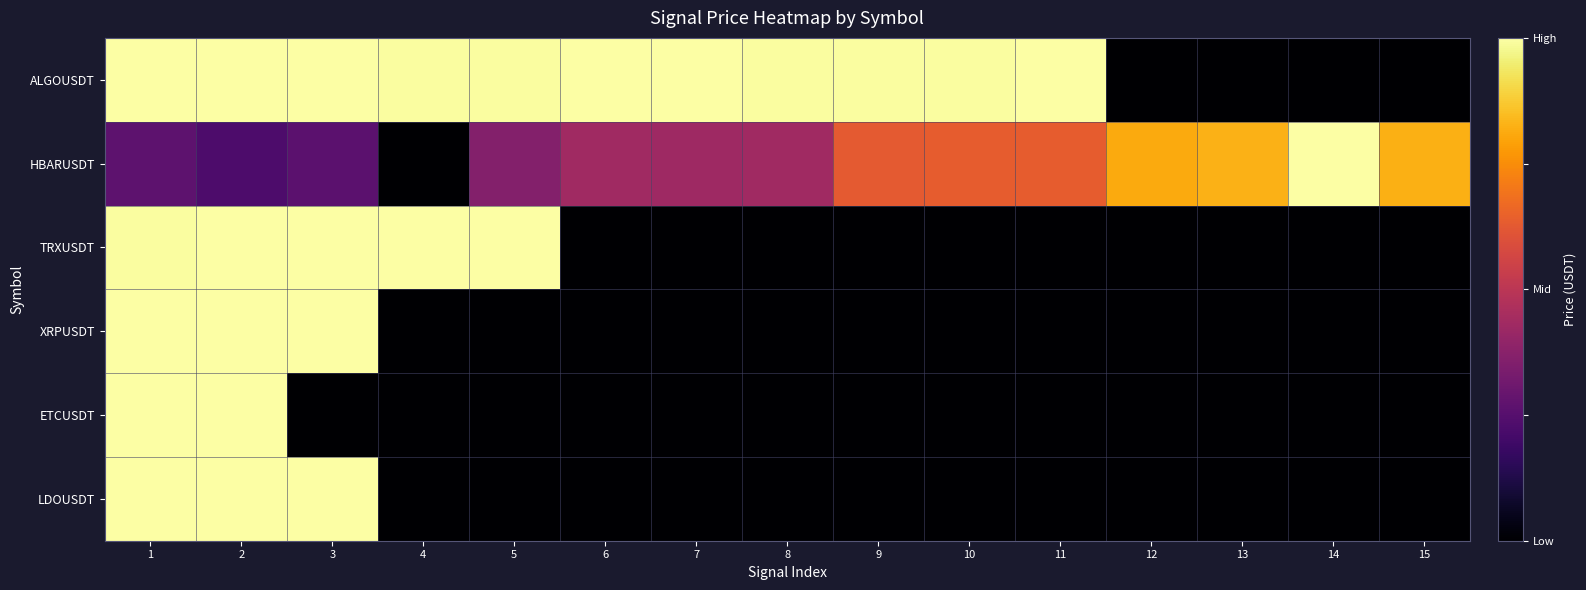

Which series has the largest total across all categories?

ALGOUSDT